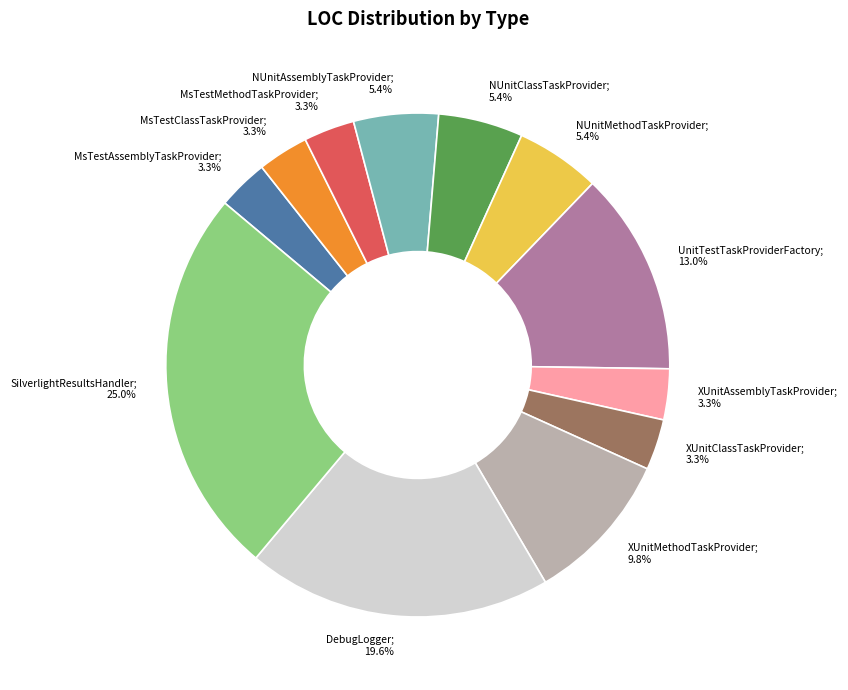

Is there a majority slice in this chart?

No